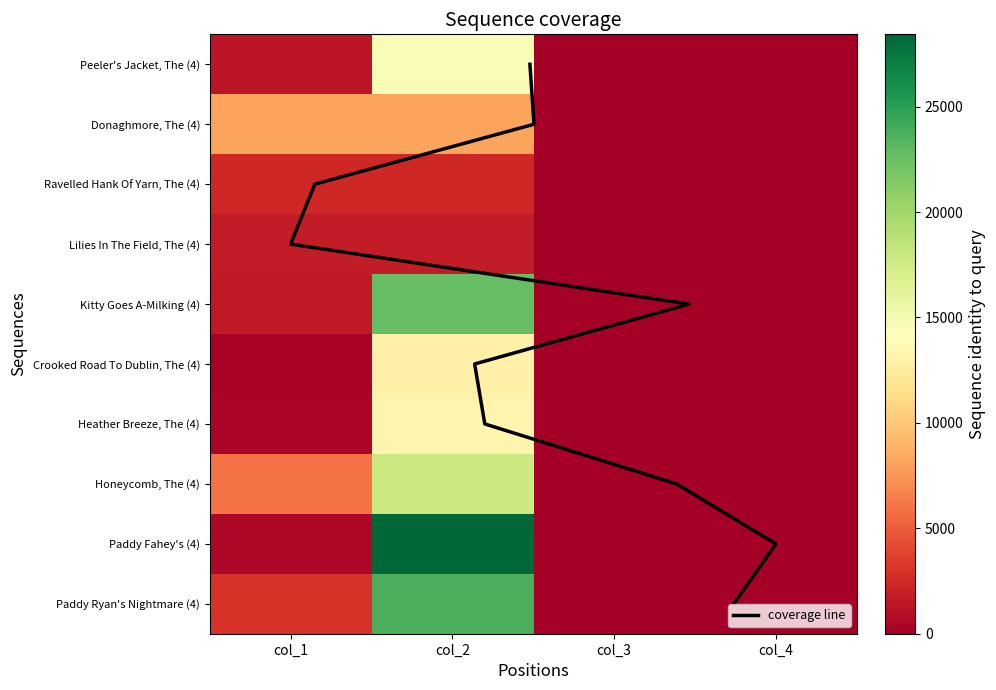

What is the difference between the second highest and second lowest values in the Ravelled Hank Of Yarn, The (4) series?

2386